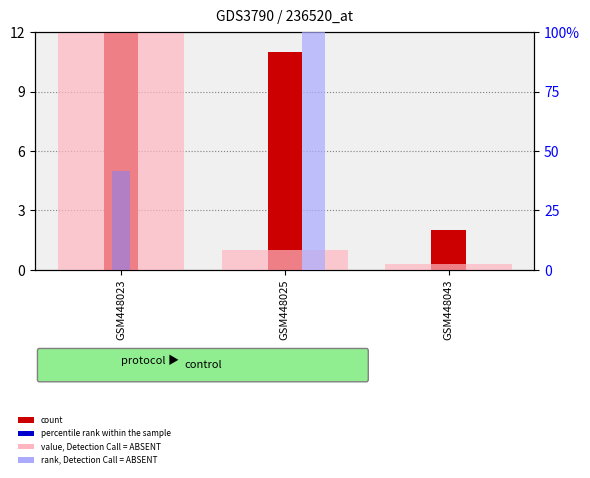

Where is percentile rank within the sample nearest to the value 2?

GSM448025